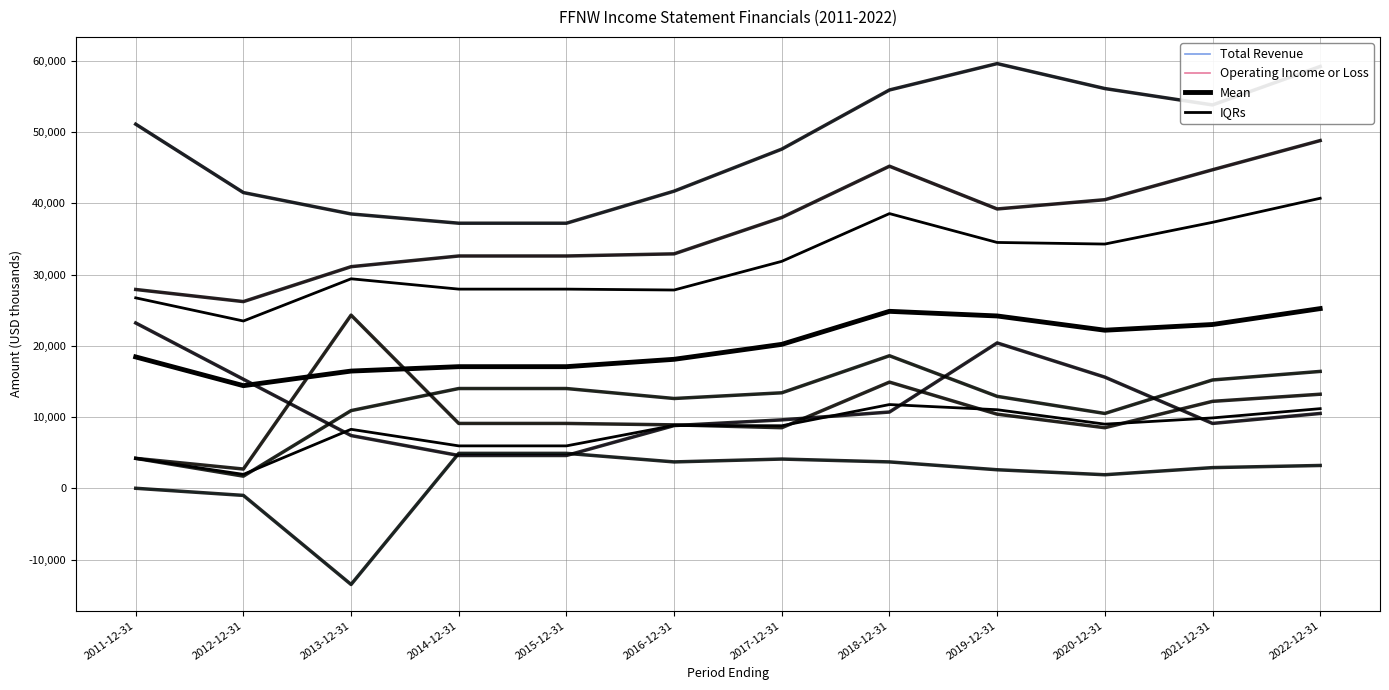

Is it true that Mean equals 16450.0 at 2013-12-31?

True